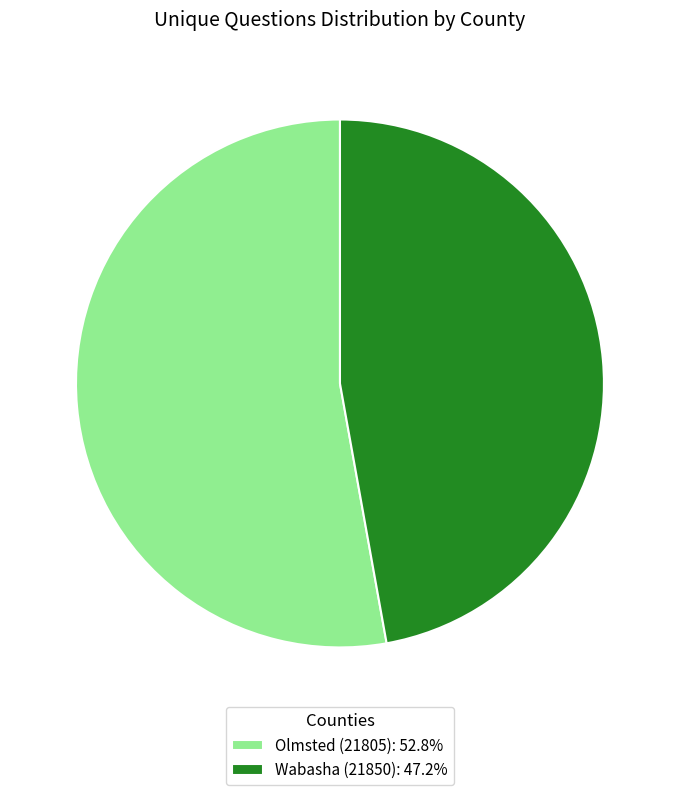

How many slices are in this pie chart?

2